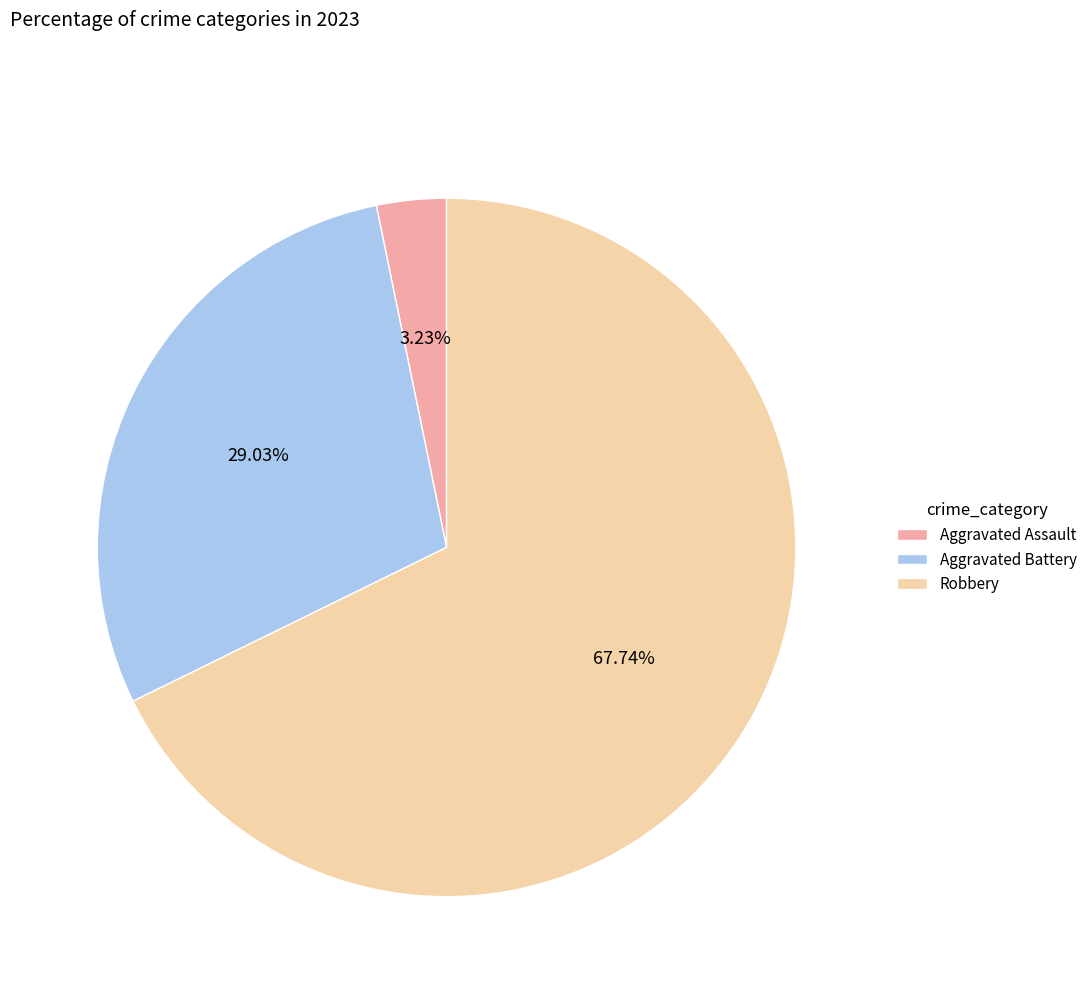

Is there any slice that represents more than half of the pie?

Yes